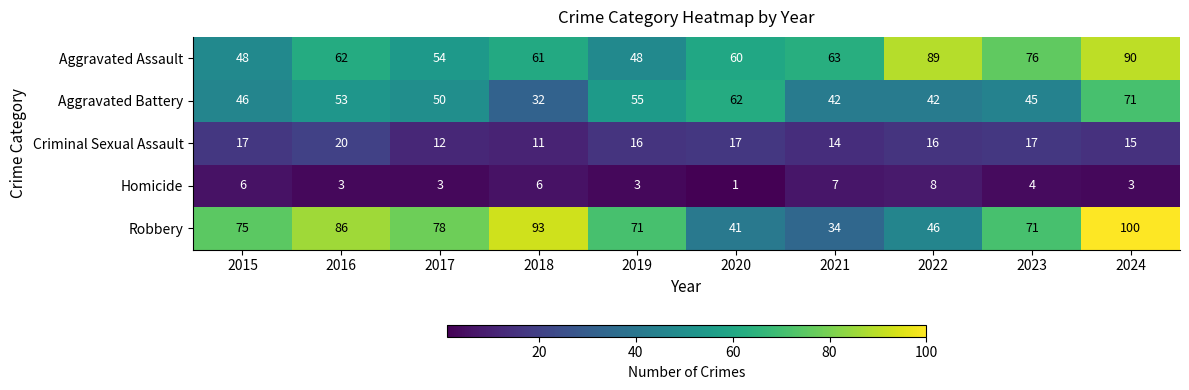

At which category does the chart reach its minimum across all series?

2020